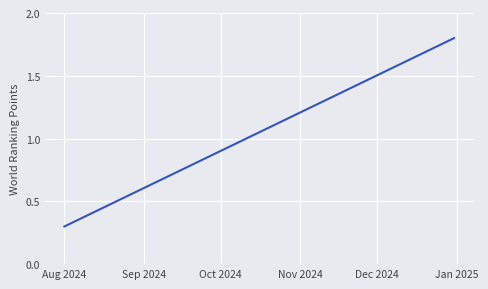

What is the smallest value displayed?

0.3